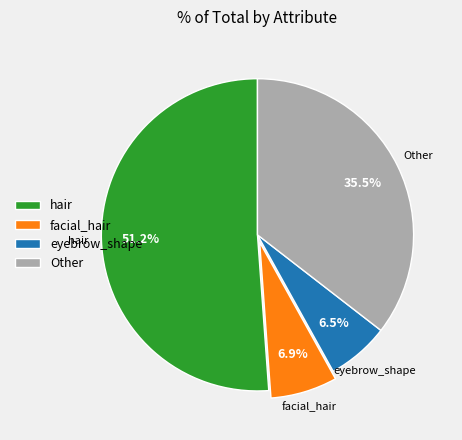

Between hair and Other, which is larger?

hair